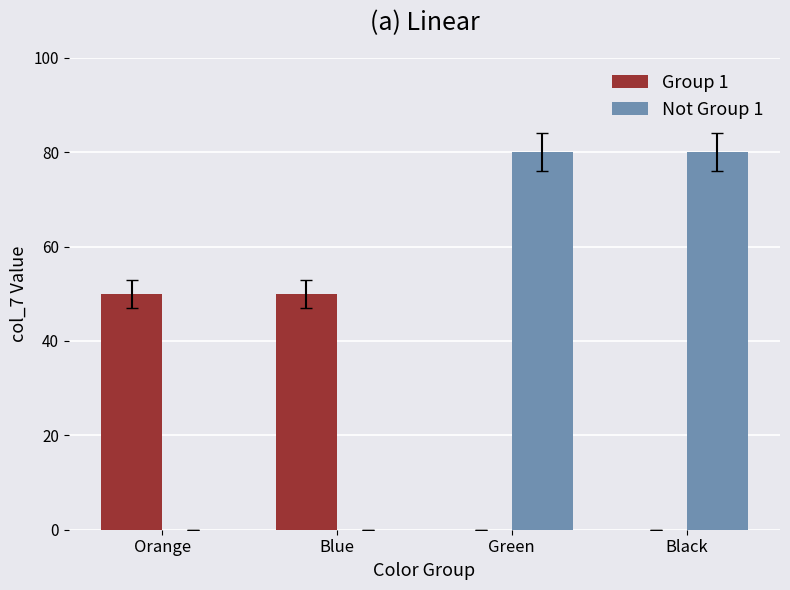

Reading right to left, extract all data points from this chart.

Group 1: Black=0	Green=0	Blue=50	Orange=50
Not Group 1: Black=80	Green=80	Blue=0	Orange=0